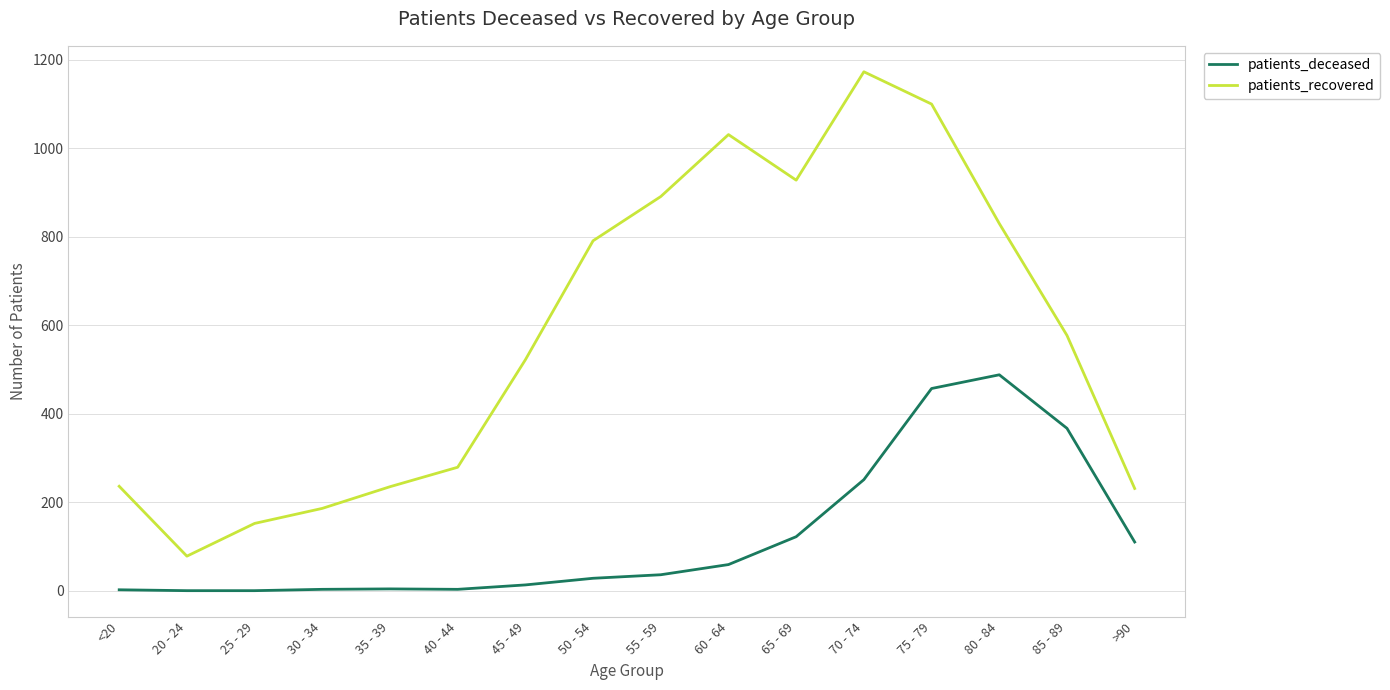

True or false: patients_deceased and patients_recovered cross at least once.

False